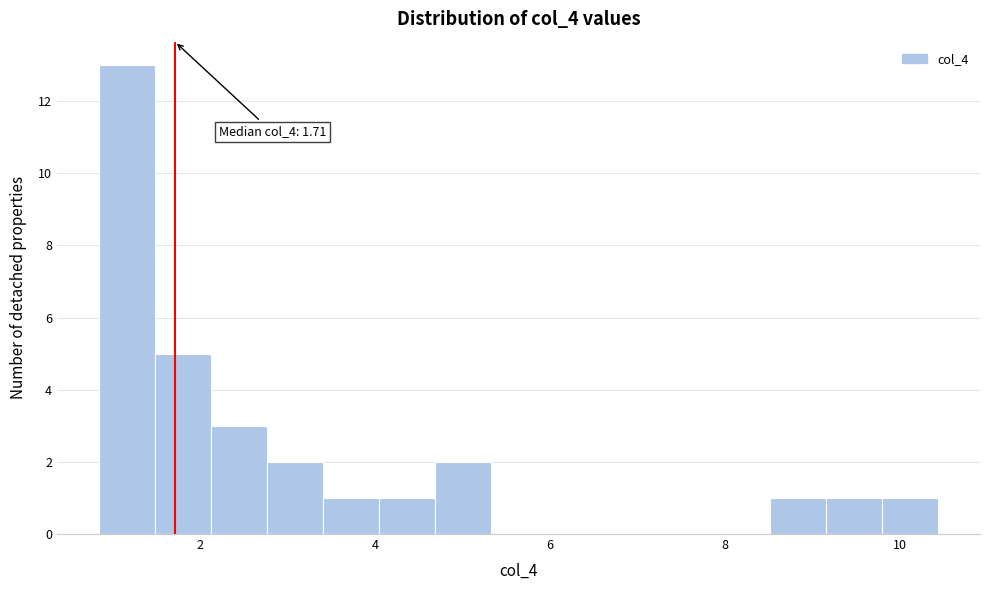

Around what value on the x-axis is the tallest bar? Give the approximate position of its centre, as read against the axis.

1.2